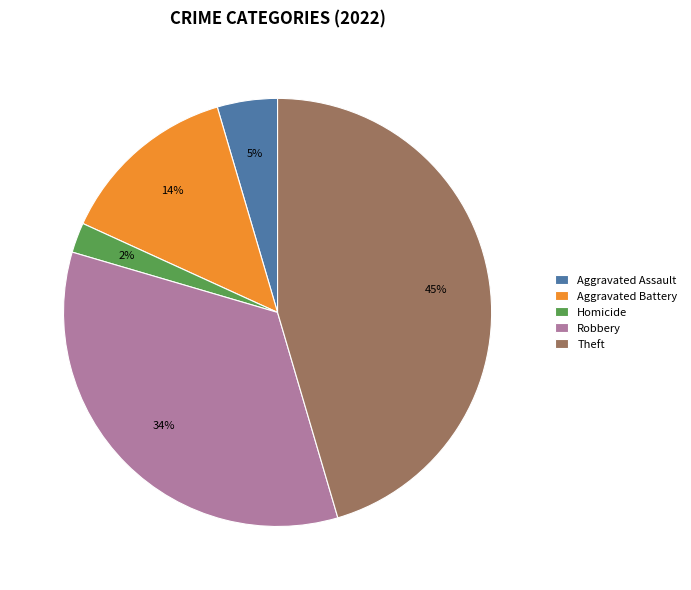

Which has a higher value, Robbery or Aggravated Assault?

Robbery